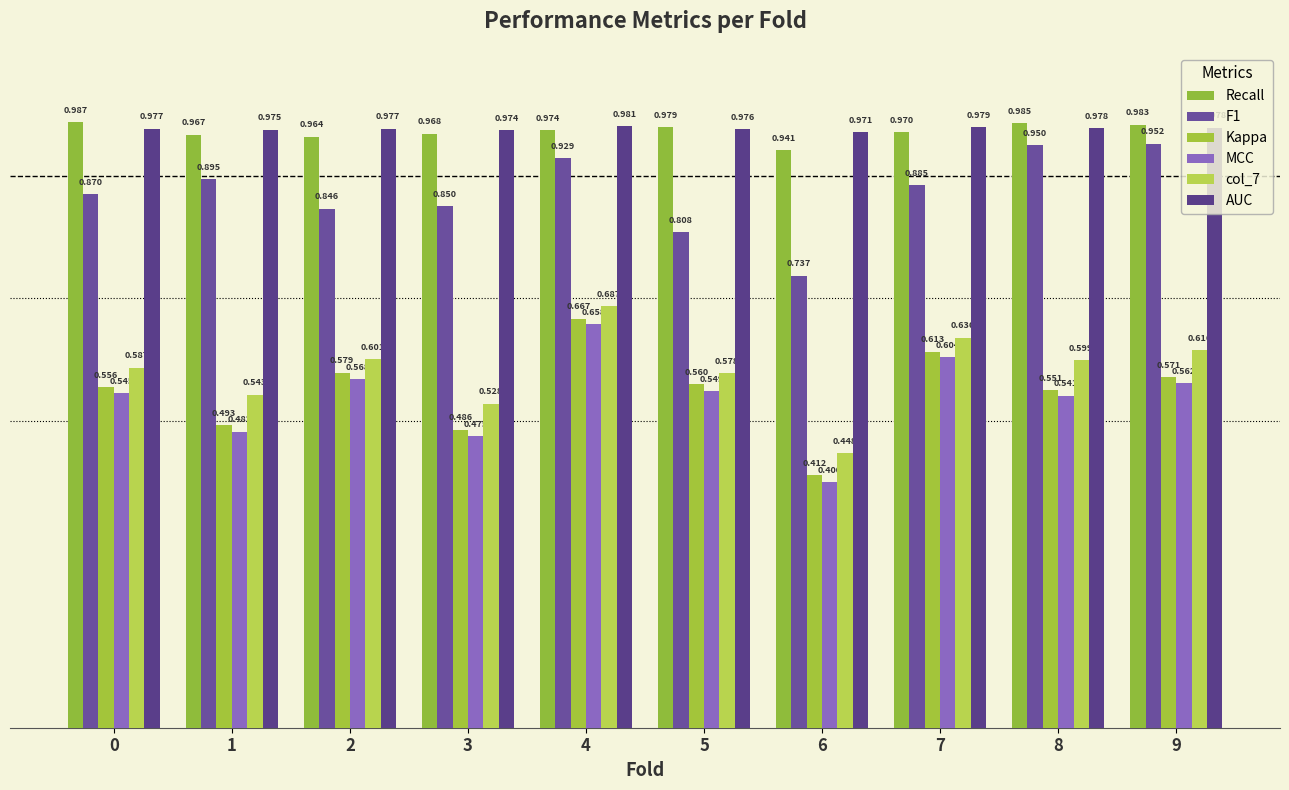

Which label corresponds to the smallest value in the chart?

6